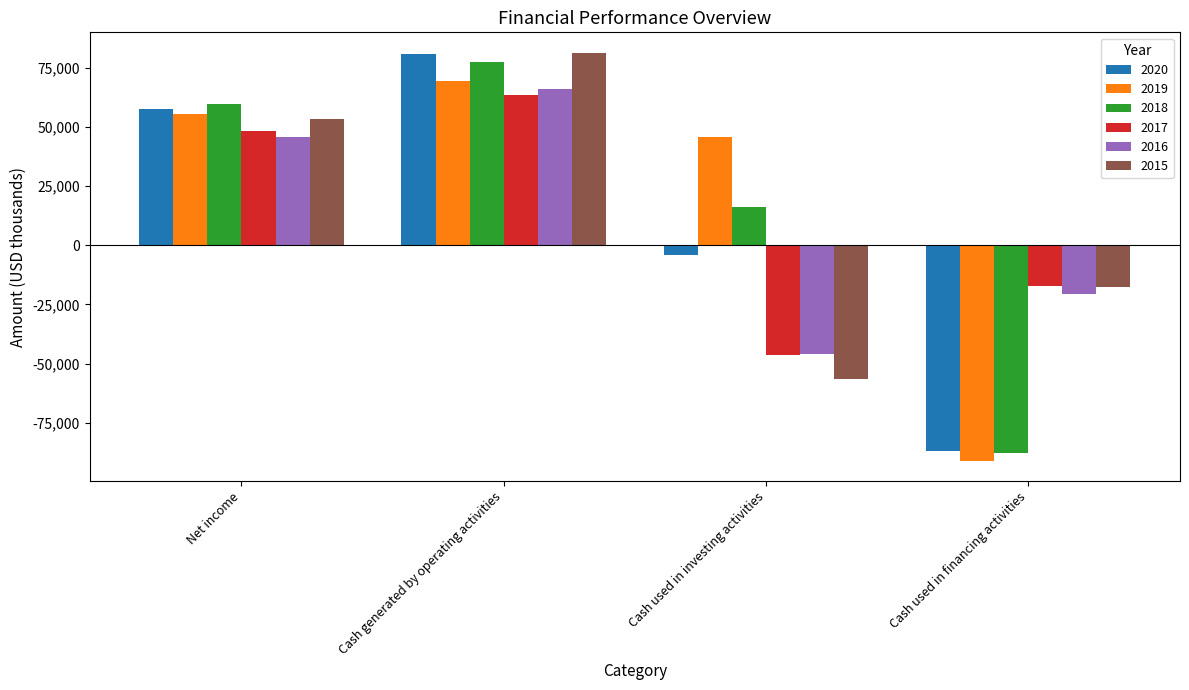

How many 2016 values are between -20483 and 65824?

3